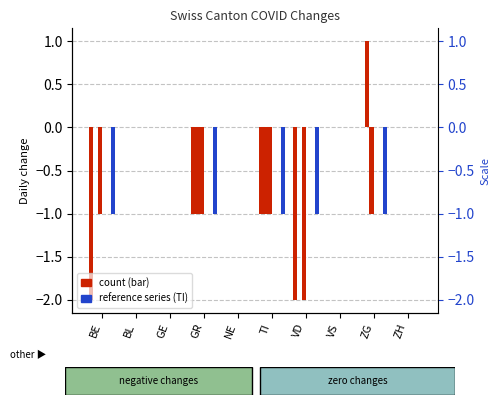

At which category is the sum across all series the highest?

BL